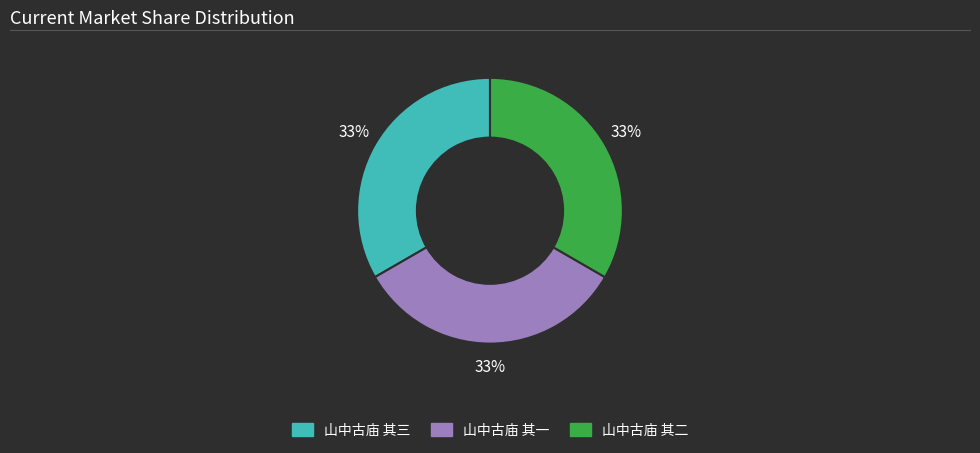

Does 山中古庙 其三 account for over 50% of the chart?

No